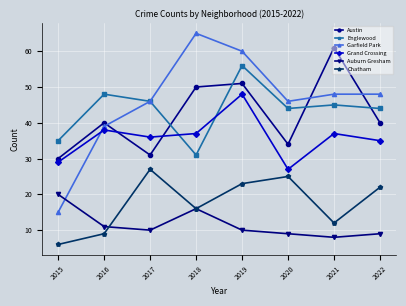

What is the difference between the maximum and minimum values in the Englewood series?

25